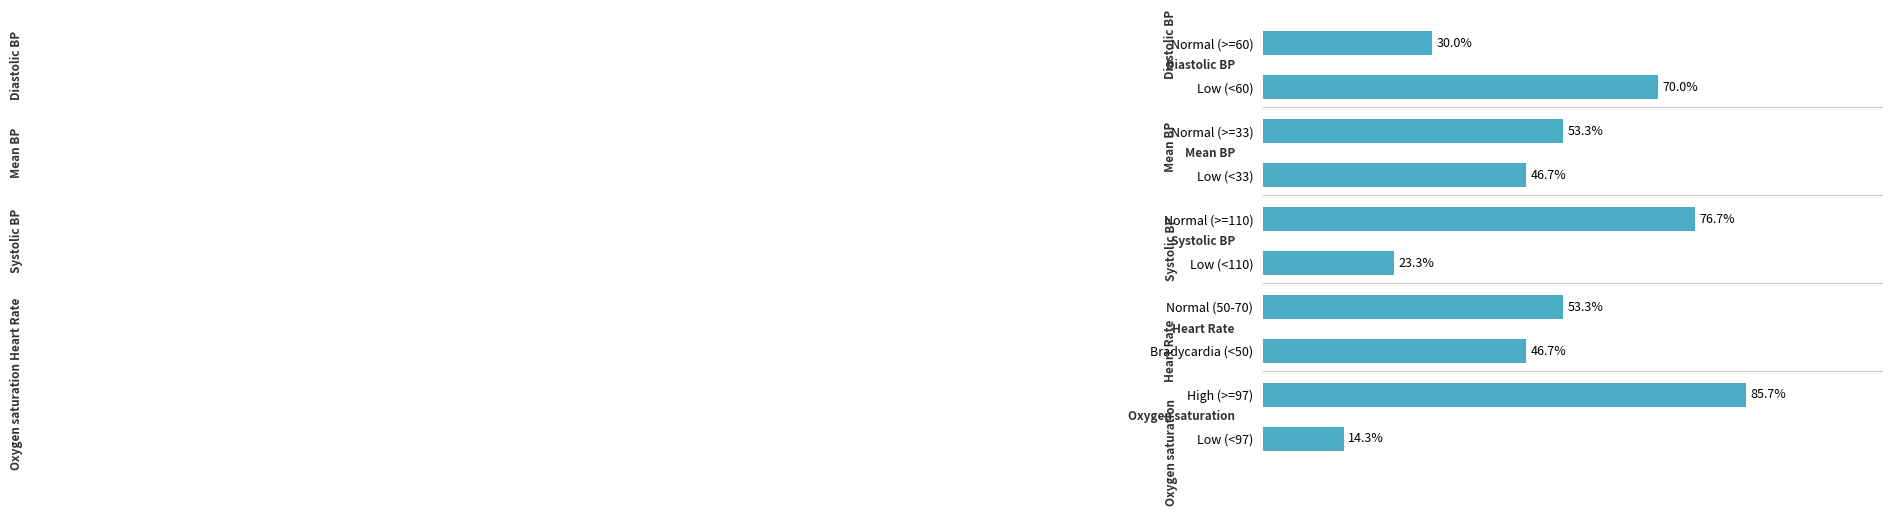

At which category does the chart reach its peak across all series?

High (>=97)